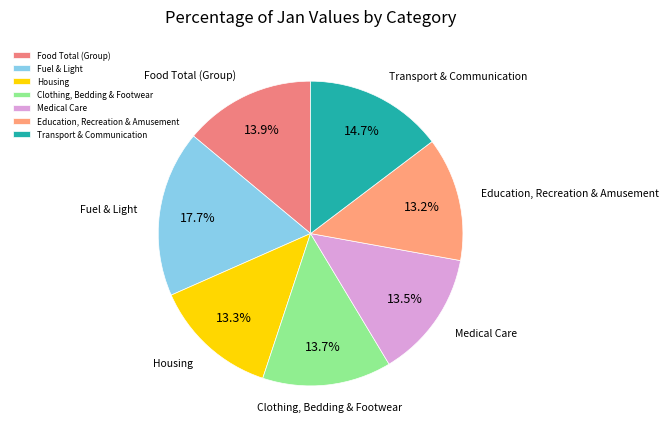

Which category has the biggest portion of the pie?

Fuel & Light